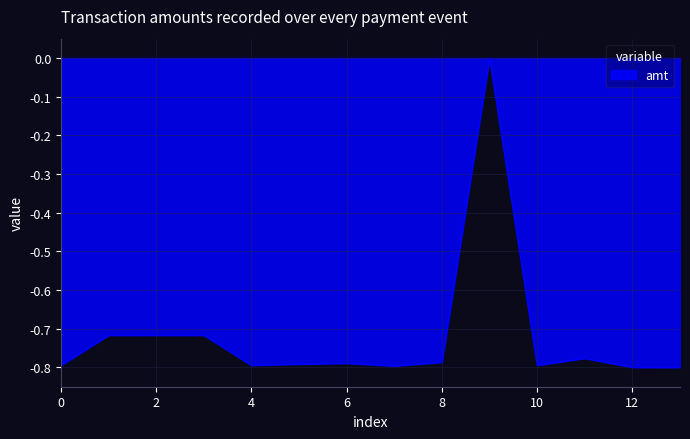

How many lines are shown in the chart?

1